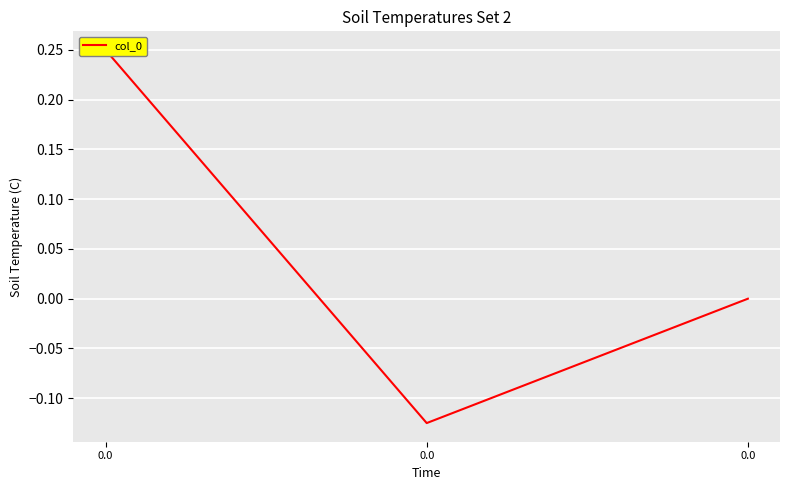

What is the difference between the values at 0.0 and 0.0?

0.2